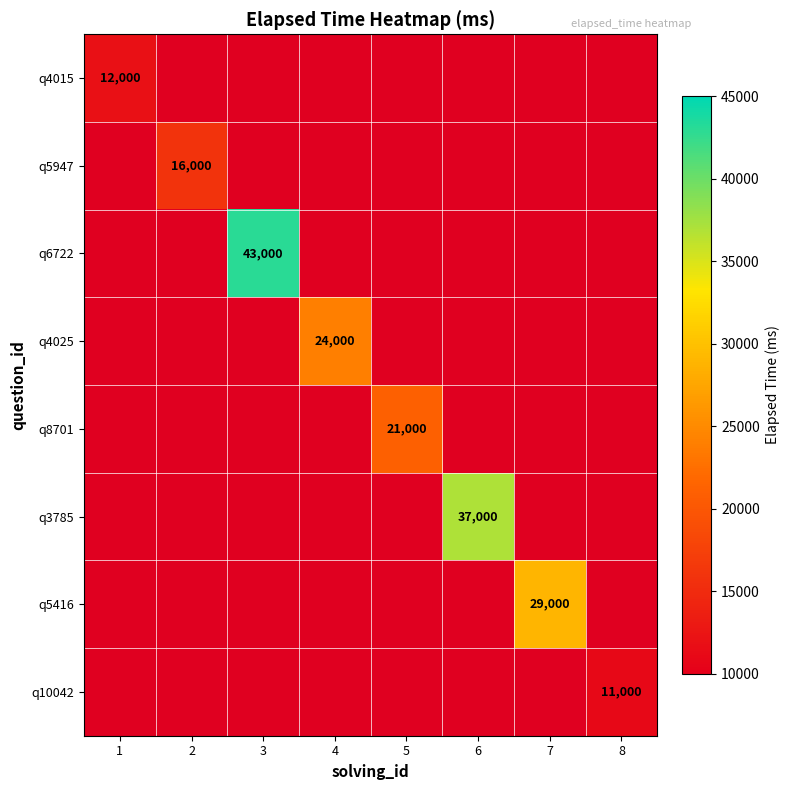

The q5947 series shows 27064 at 2. True or false?

False